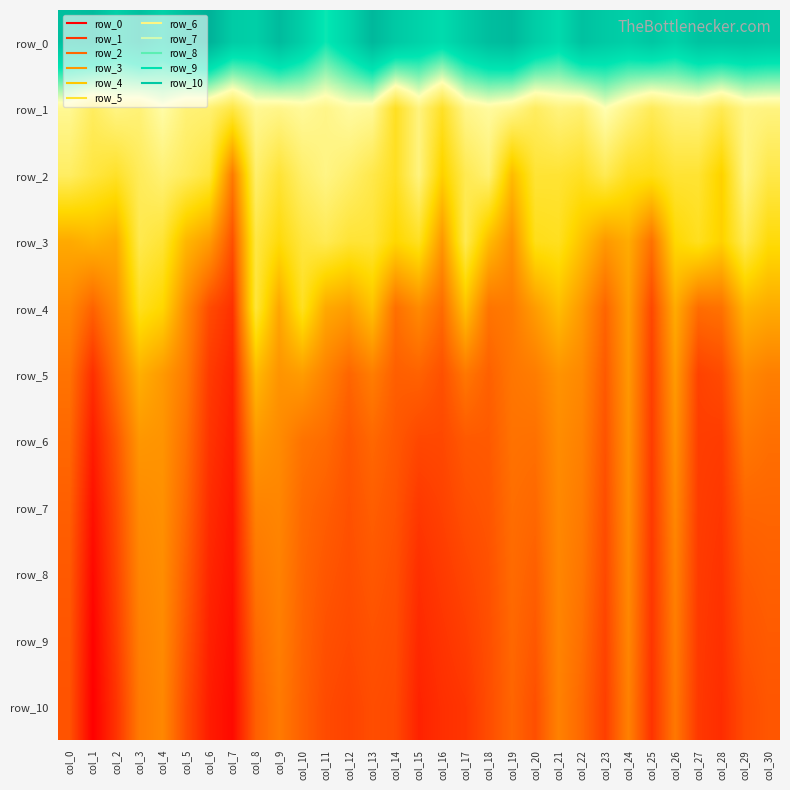

What is the difference between the maximum and minimum values in the row_8 series?

2.3